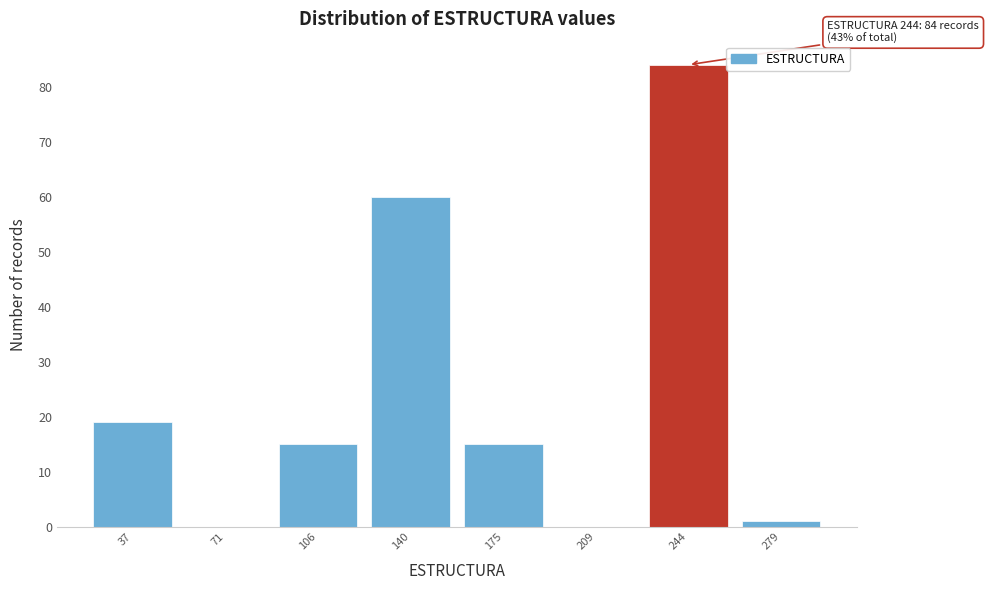

Which range on the x-axis has the tallest bar?

225 to 260